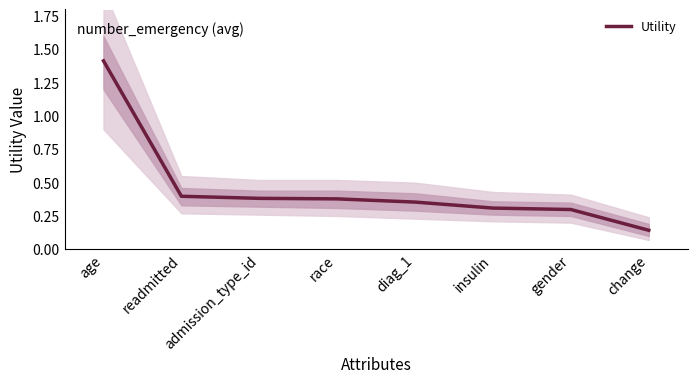

What is the sum of all values?

3.7